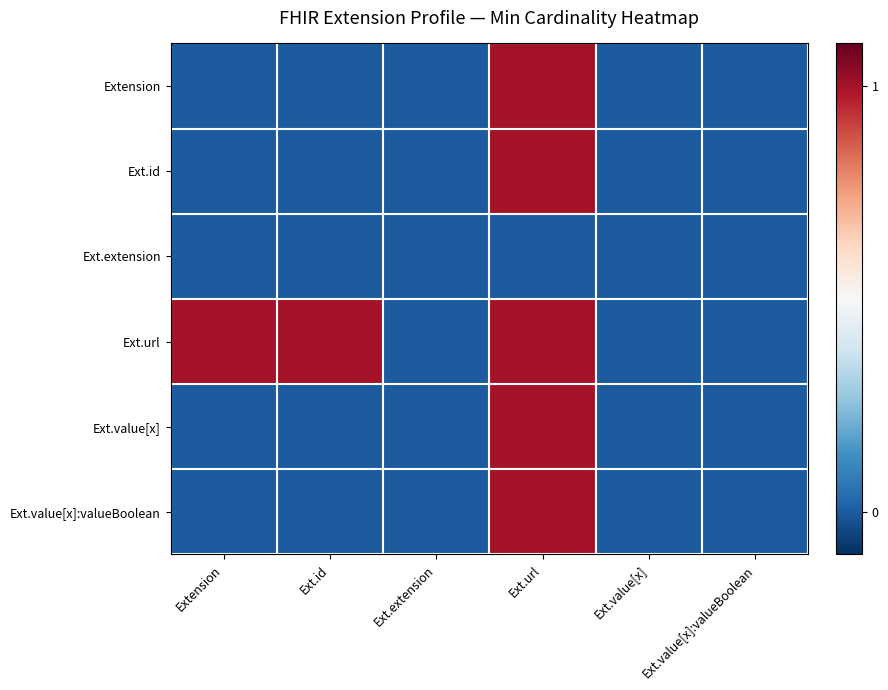

Between Ext.id and Ext.value[x], which series saw the biggest shift?

Ext.url